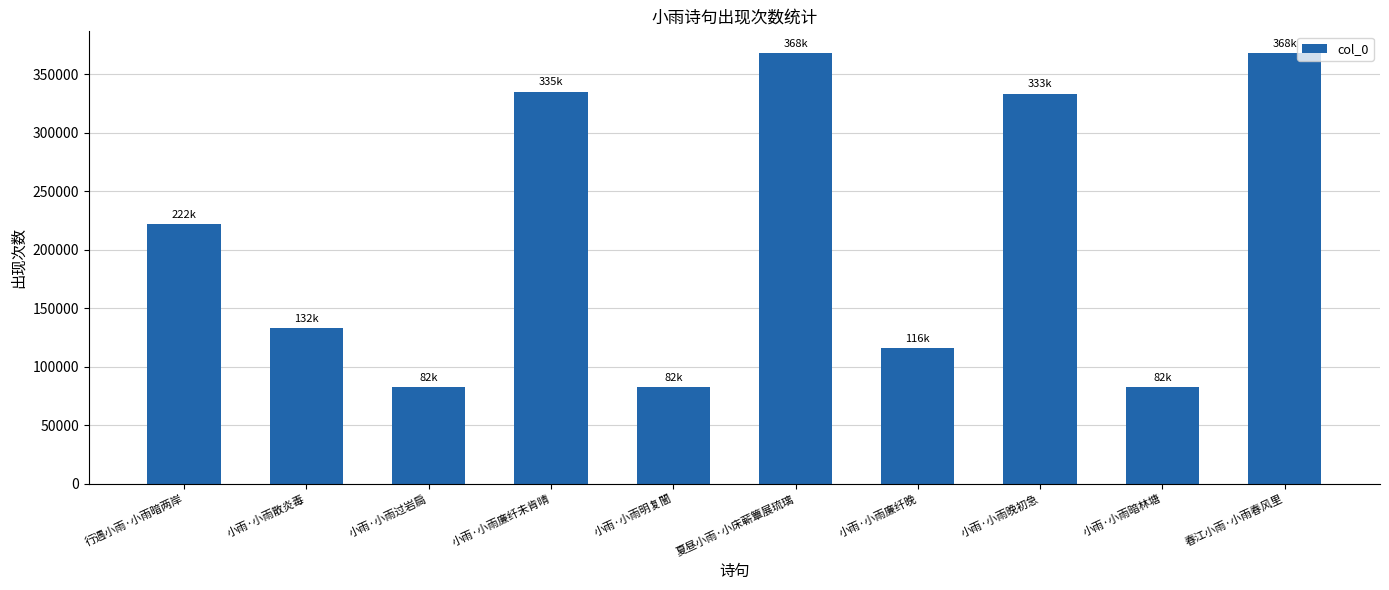

What is the maximum value shown in the chart?

368274